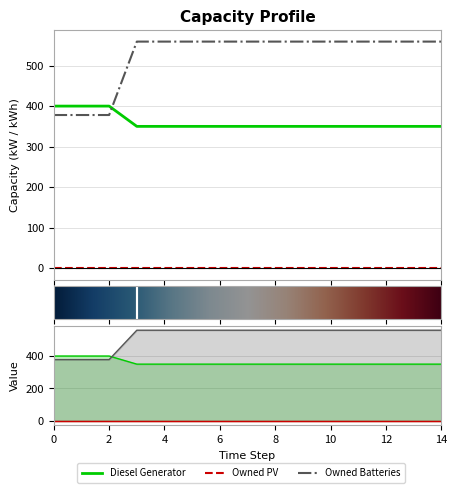

How many data points in Diesel Generator are above 350?

3